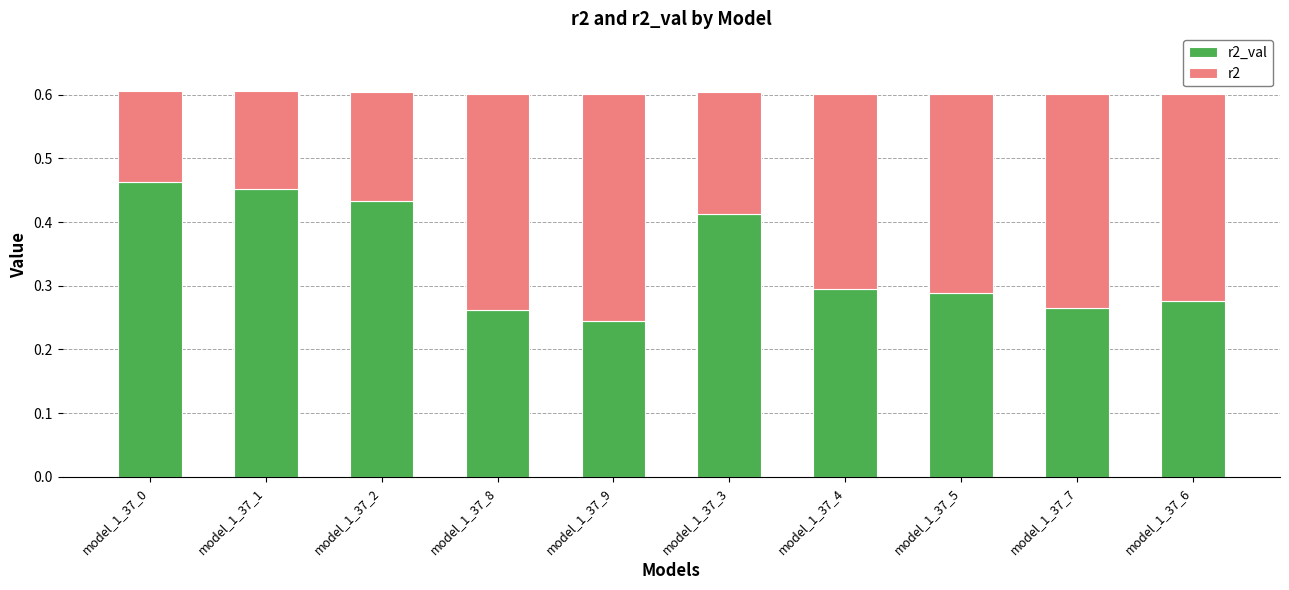

What is the total value across all series at model_1_37_6?

0.6